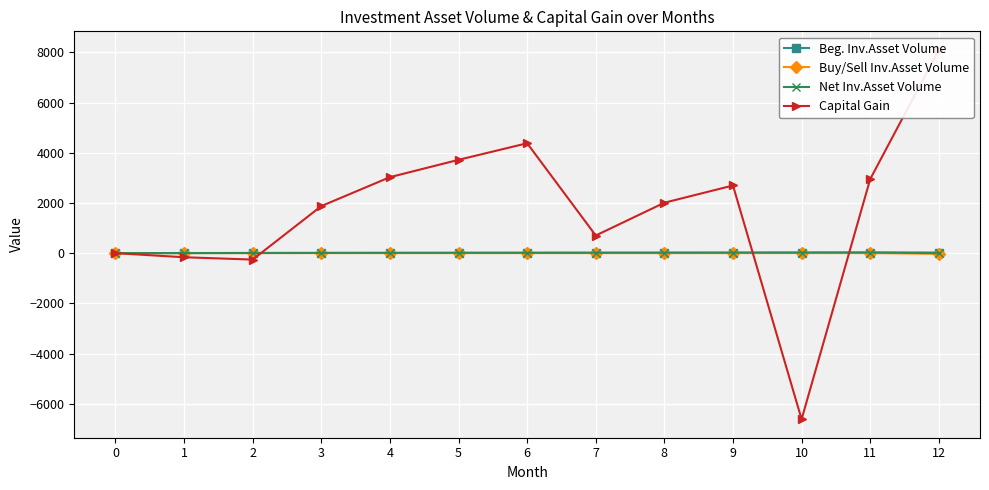

At which label does Net Inv.Asset Volume first exceed 13?

5